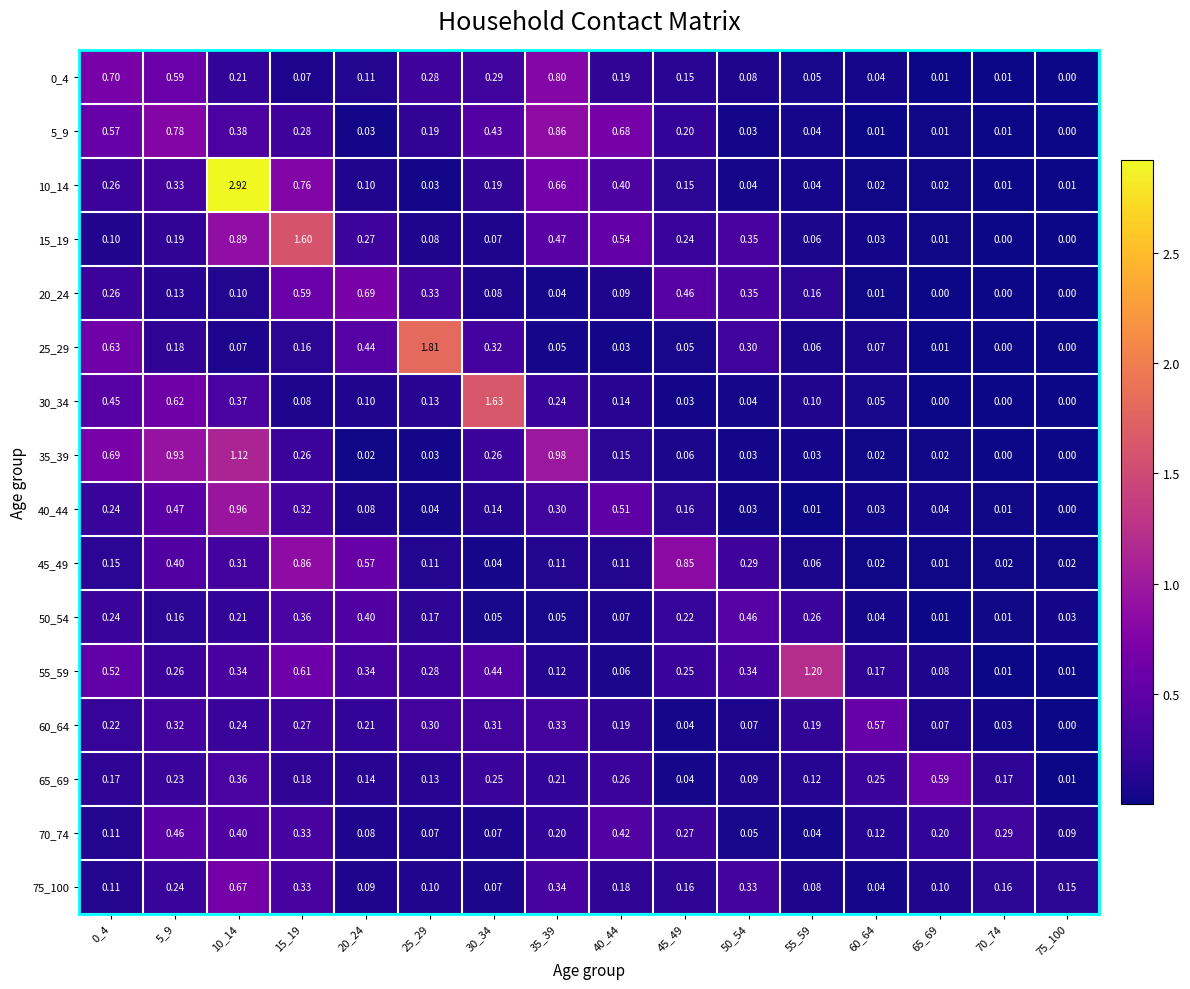

Reading left to right, what are all the values shown in this chart?

0_4: 0_4=0.7	5_9=0.6	10_14=0.2	15_19=0.1	20_24=0.1	25_29=0.3	30_34=0.3	35_39=0.8	40_44=0.2	45_49=0.1	50_54=0.1	55_59=0.1	60_64=0.0	65_69=0.0	70_74=0.0	75_100=0.0
5_9: 0_4=0.6	5_9=0.8	10_14=0.4	15_19=0.3	20_24=0.0	25_29=0.2	30_34=0.4	35_39=0.9	40_44=0.7	45_49=0.2	50_54=0.0	55_59=0.0	60_64=0.0	65_69=0.0	70_74=0.0	75_100=0.0
10_14: 0_4=0.3	5_9=0.3	10_14=2.9	15_19=0.8	20_24=0.1	25_29=0.0	30_34=0.2	35_39=0.7	40_44=0.4	45_49=0.1	50_54=0.0	55_59=0.0	60_64=0.0	65_69=0.0	70_74=0.0	75_100=0.0
15_19: 0_4=0.1	5_9=0.2	10_14=0.9	15_19=1.6	20_24=0.3	25_29=0.1	30_34=0.1	35_39=0.5	40_44=0.5	45_49=0.2	50_54=0.3	55_59=0.1	60_64=0.0	65_69=0.0	70_74=0.0	75_100=0.0
20_24: 0_4=0.3	5_9=0.1	10_14=0.1	15_19=0.6	20_24=0.7	25_29=0.3	30_34=0.1	35_39=0.0	40_44=0.1	45_49=0.5	50_54=0.3	55_59=0.2	60_64=0.0	65_69=0.0	70_74=0.0	75_100=0.0
25_29: 0_4=0.6	5_9=0.2	10_14=0.1	15_19=0.2	20_24=0.4	25_29=1.8	30_34=0.3	35_39=0.1	40_44=0.0	45_49=0.1	50_54=0.3	55_59=0.1	60_64=0.1	65_69=0.0	70_74=0.0	75_100=0.0
30_34: 0_4=0.5	5_9=0.6	10_14=0.4	15_19=0.1	20_24=0.1	25_29=0.1	30_34=1.6	35_39=0.2	40_44=0.1	45_49=0.0	50_54=0.0	55_59=0.1	60_64=0.1	65_69=0.0	70_74=0.0	75_100=0.0
35_39: 0_4=0.7	5_9=0.9	10_14=1.1	15_19=0.3	20_24=0.0	25_29=0.0	30_34=0.3	35_39=1.0	40_44=0.1	45_49=0.1	50_54=0.0	55_59=0.0	60_64=0.0	65_69=0.0	70_74=0.0	75_100=0.0
40_44: 0_4=0.2	5_9=0.5	10_14=1.0	15_19=0.3	20_24=0.1	25_29=0.0	30_34=0.1	35_39=0.3	40_44=0.5	45_49=0.2	50_54=0.0	55_59=0.0	60_64=0.0	65_69=0.0	70_74=0.0	75_100=0.0
45_49: 0_4=0.1	5_9=0.4	10_14=0.3	15_19=0.9	20_24=0.6	25_29=0.1	30_34=0.0	35_39=0.1	40_44=0.1	45_49=0.8	50_54=0.3	55_59=0.1	60_64=0.0	65_69=0.0	70_74=0.0	75_100=0.0
50_54: 0_4=0.2	5_9=0.2	10_14=0.2	15_19=0.4	20_24=0.4	25_29=0.2	30_34=0.1	35_39=0.1	40_44=0.1	45_49=0.2	50_54=0.5	55_59=0.3	60_64=0.0	65_69=0.0	70_74=0.0	75_100=0.0
55_59: 0_4=0.5	5_9=0.3	10_14=0.3	15_19=0.6	20_24=0.3	25_29=0.3	30_34=0.4	35_39=0.1	40_44=0.1	45_49=0.2	50_54=0.3	55_59=1.2	60_64=0.2	65_69=0.1	70_74=0.0	75_100=0.0
60_64: 0_4=0.2	5_9=0.3	10_14=0.2	15_19=0.3	20_24=0.2	25_29=0.3	30_34=0.3	35_39=0.3	40_44=0.2	45_49=0.0	50_54=0.1	55_59=0.2	60_64=0.6	65_69=0.1	70_74=0.0	75_100=0.0
65_69: 0_4=0.2	5_9=0.2	10_14=0.4	15_19=0.2	20_24=0.1	25_29=0.1	30_34=0.2	35_39=0.2	40_44=0.3	45_49=0.0	50_54=0.1	55_59=0.1	60_64=0.2	65_69=0.6	70_74=0.2	75_100=0.0
70_74: 0_4=0.1	5_9=0.5	10_14=0.4	15_19=0.3	20_24=0.1	25_29=0.1	30_34=0.1	35_39=0.2	40_44=0.4	45_49=0.3	50_54=0.1	55_59=0.0	60_64=0.1	65_69=0.2	70_74=0.3	75_100=0.1
75_100: 0_4=0.1	5_9=0.2	10_14=0.7	15_19=0.3	20_24=0.1	25_29=0.1	30_34=0.1	35_39=0.3	40_44=0.2	45_49=0.2	50_54=0.3	55_59=0.1	60_64=0.0	65_69=0.1	70_74=0.2	75_100=0.1